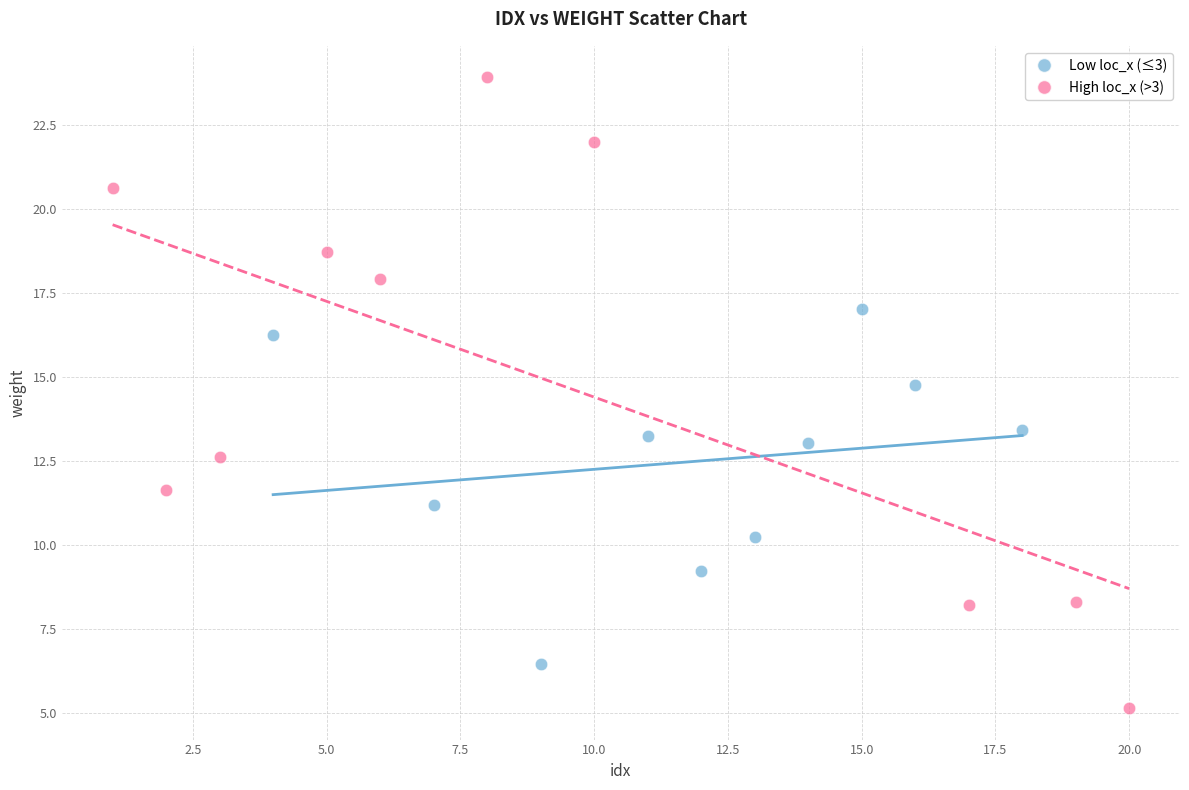

Which series reaches the maximum Y coordinate?

High loc_x (>3)